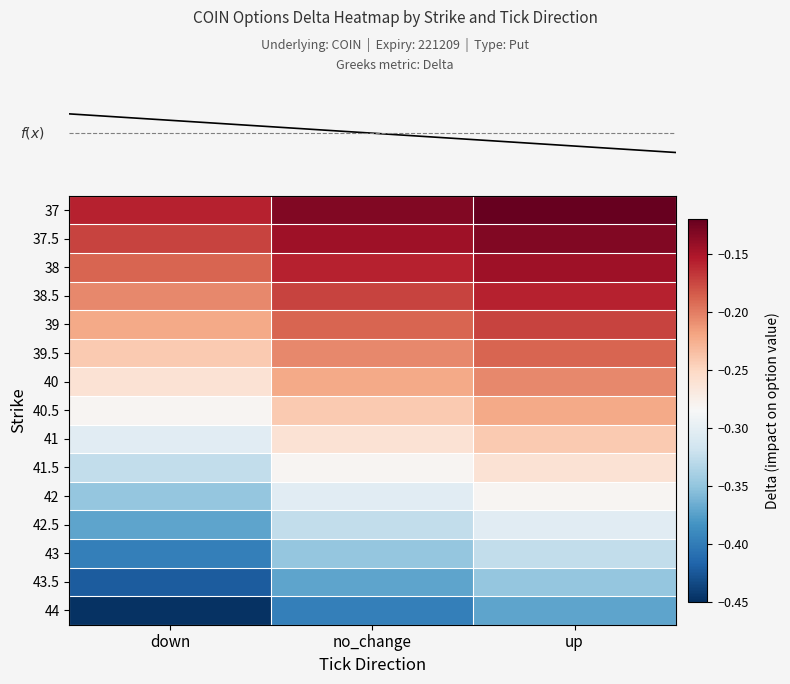

Between down and up, which is larger?

up